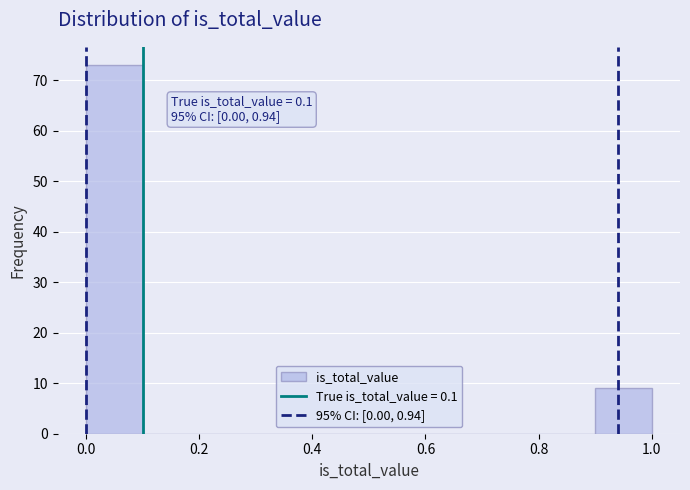

Over which range of the x-axis is the bar tallest?

0.0 to 0.1